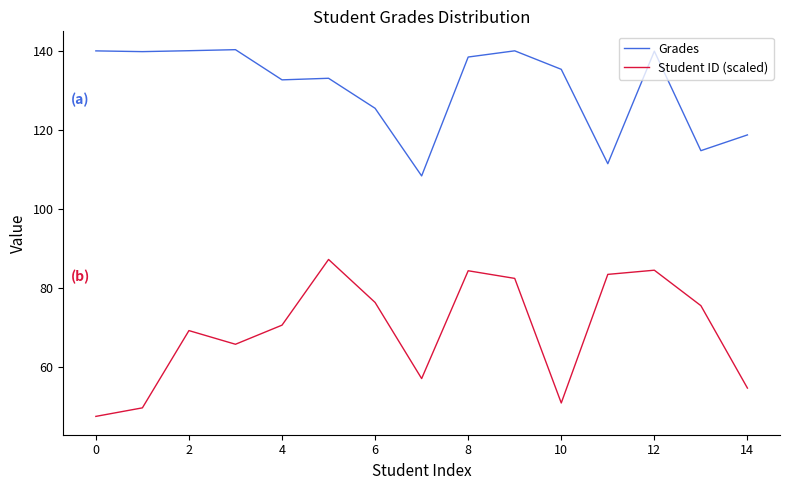

Count the number of data series in this chart.

2